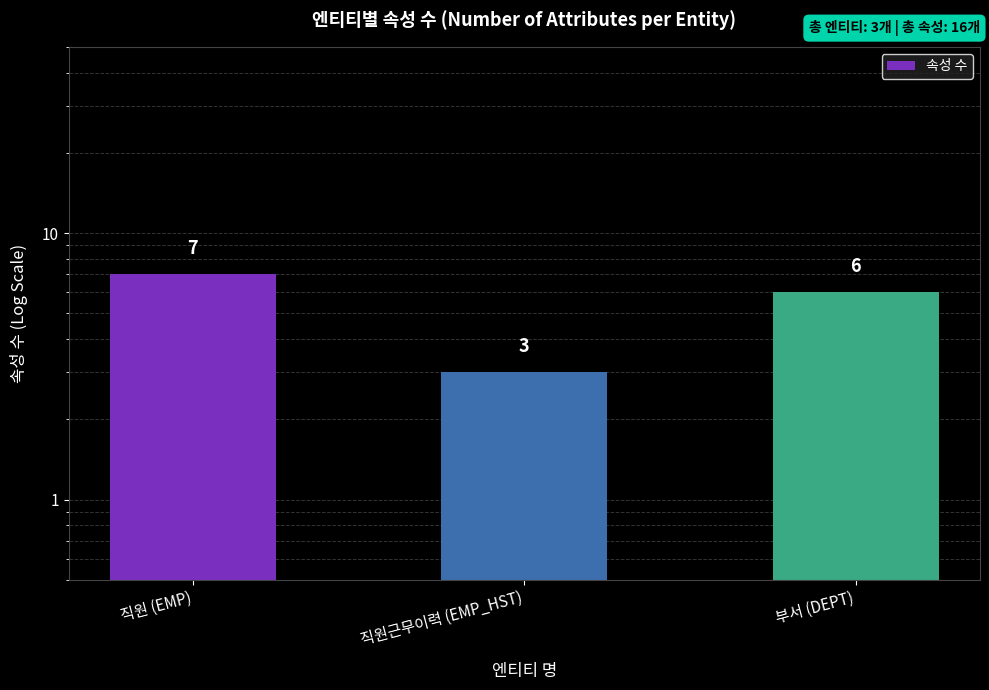

What is the sum of the values at 부서 (DEPT) and 직원 (EMP)?

13